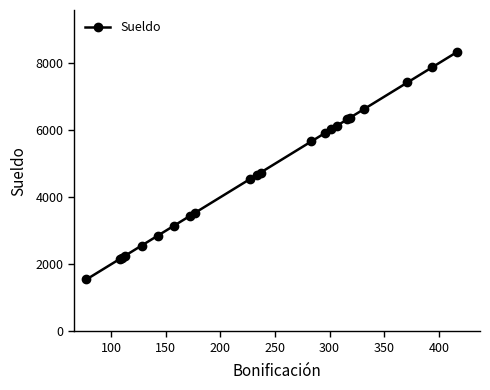

What is the difference between the maximum and minimum values?

6790.6